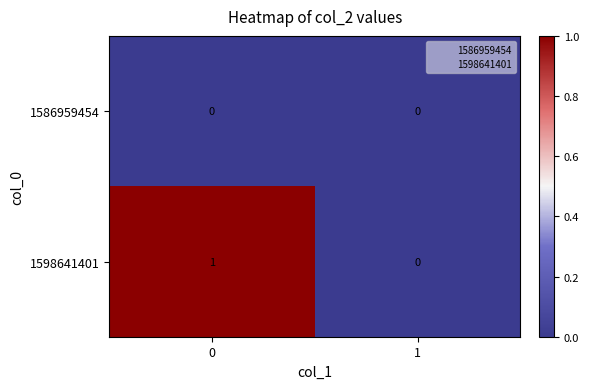

True or false: 1586959454 has a value of 0 at 0.

True